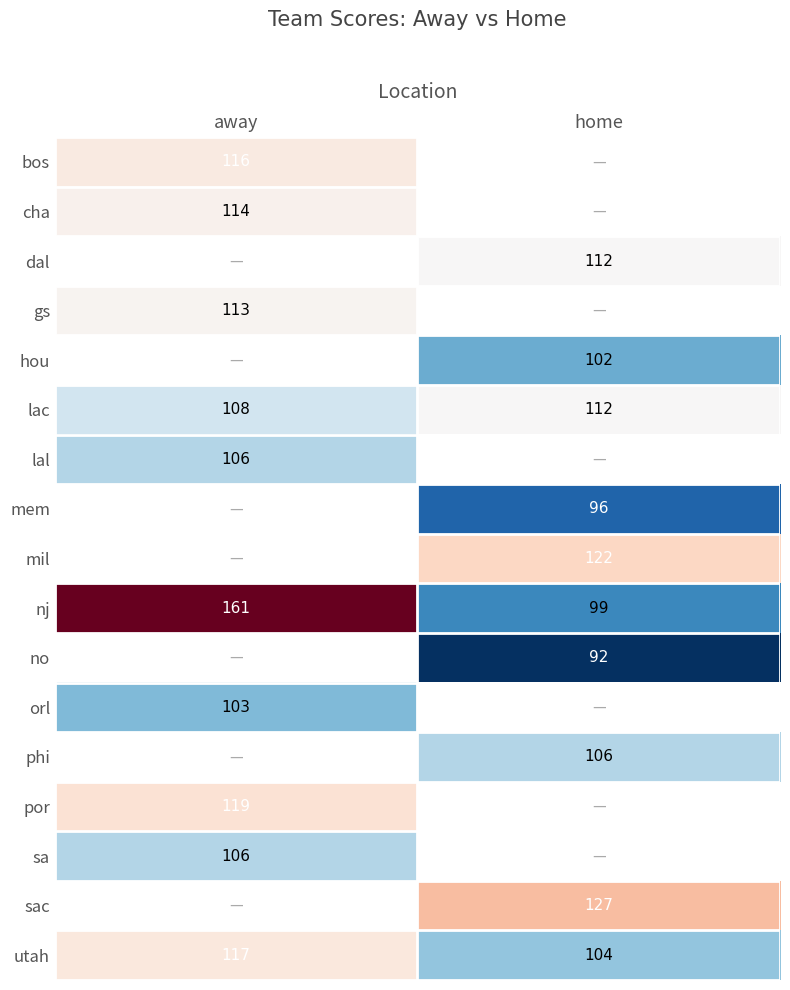

Is it true that lac equals 112 at home?

True